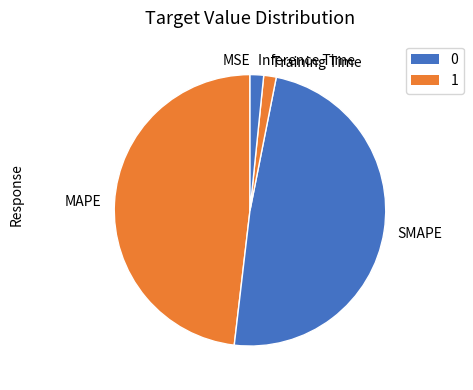

Do Training Time and Inference Time together represent more than half of the pie?

No